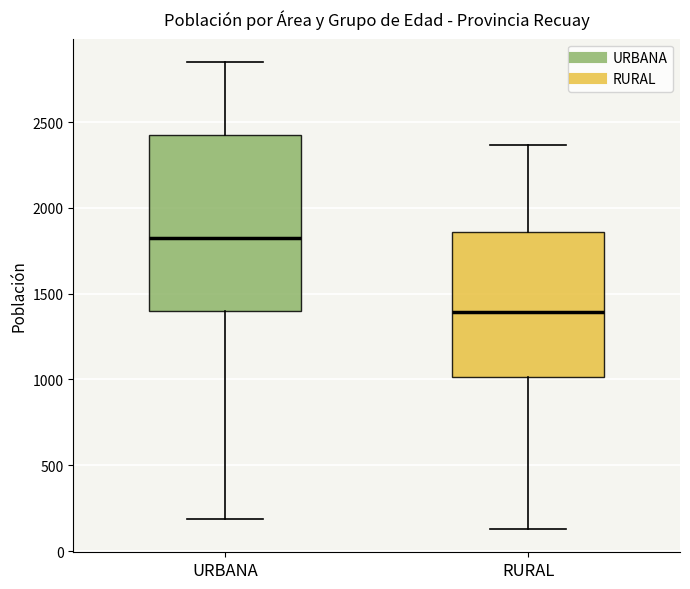

Which box's median line is the highest?

URBANA